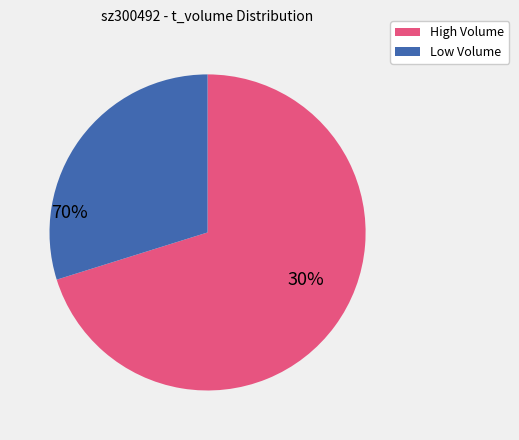

Is there any slice that represents more than half of the pie?

Yes